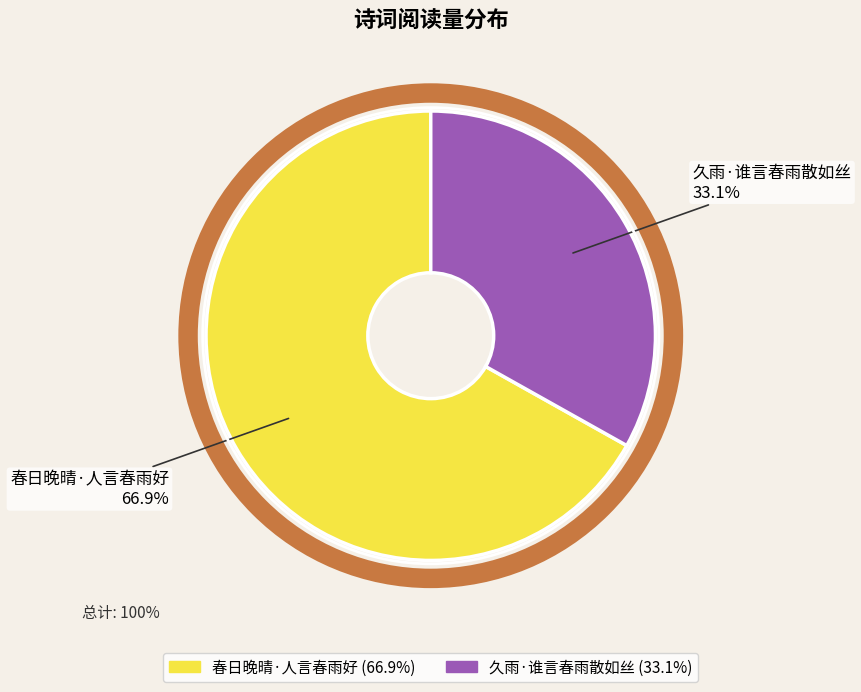

What is the ratio of the value at 春日晚晴·人言春雨好 to the value at 久雨·谁言春雨散如丝?

2.0